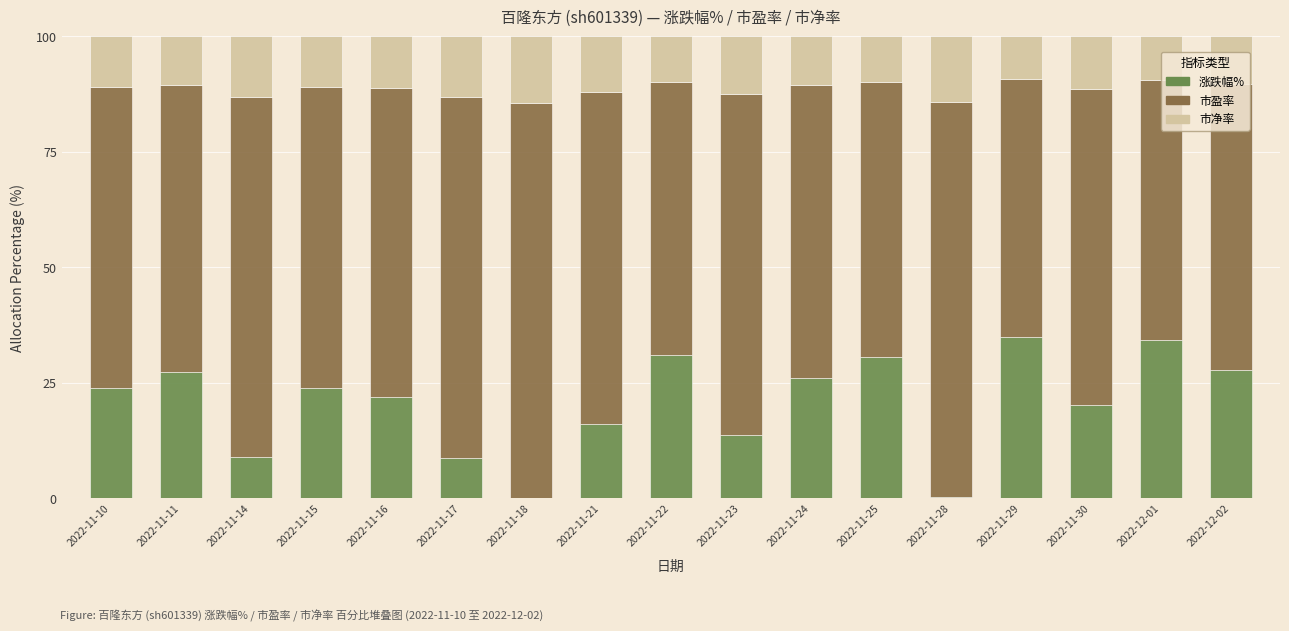

The value of 涨跌幅% at 2022-11-18 is 0.0. True or false?

True